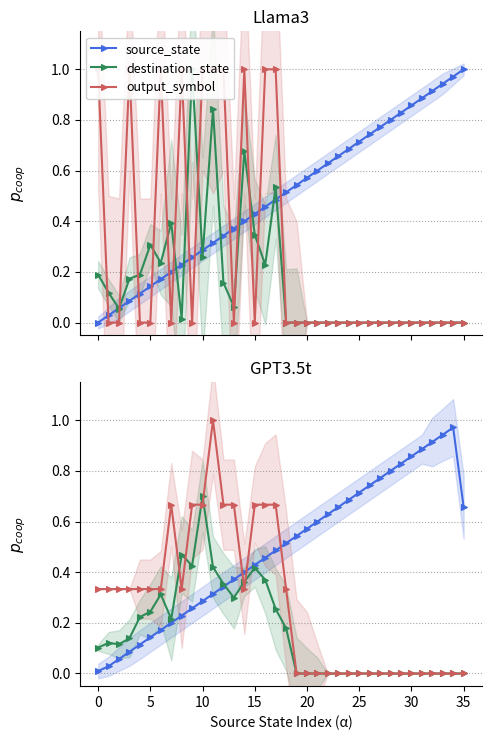

True or false: source_state and destination_state cross at least once.

True